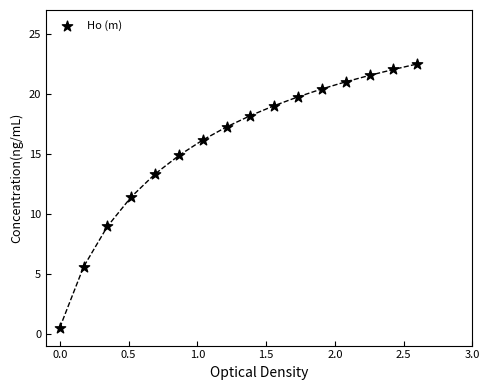

What Y value in the scatter plot is closest to 11?

11.4